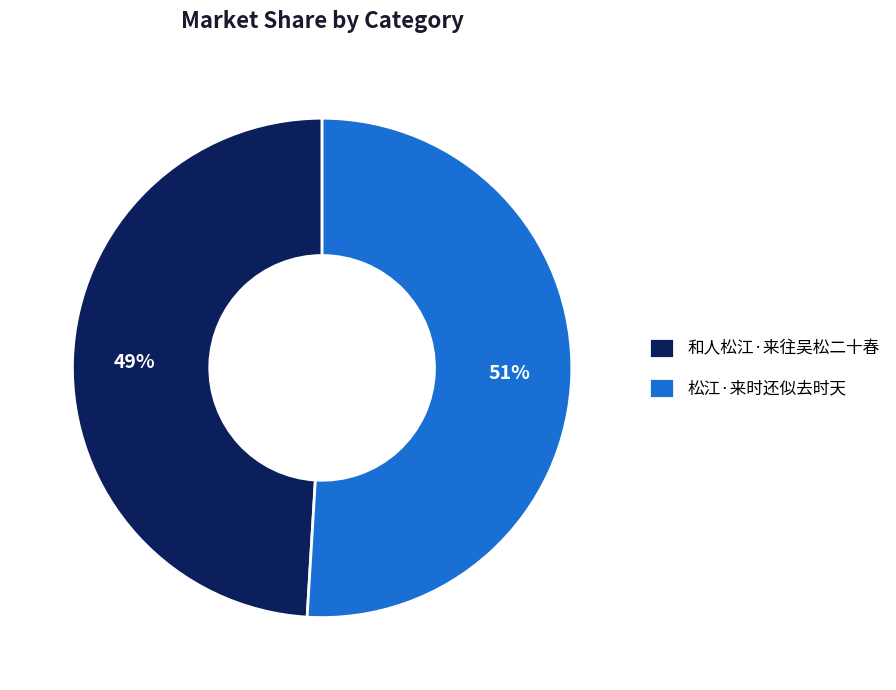

How many slices are in this pie chart?

2